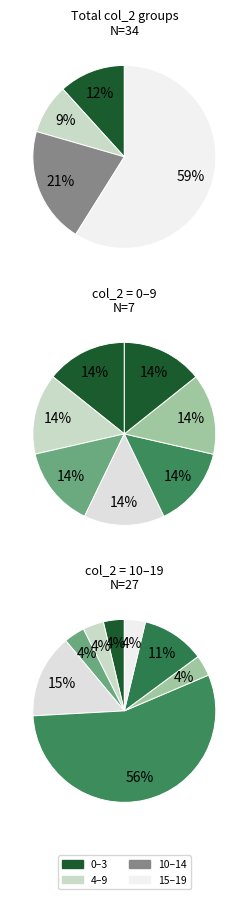

To the nearest percent, what portion does 13 represent?

3%